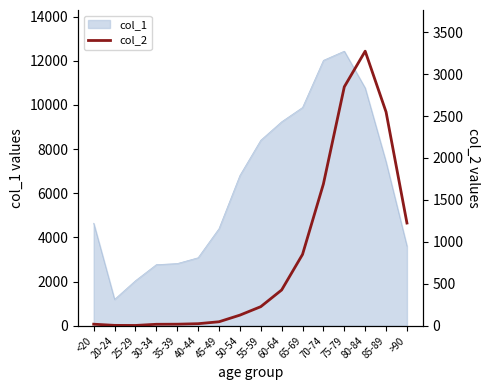

At which label does col_1 reach its peak?

75-79